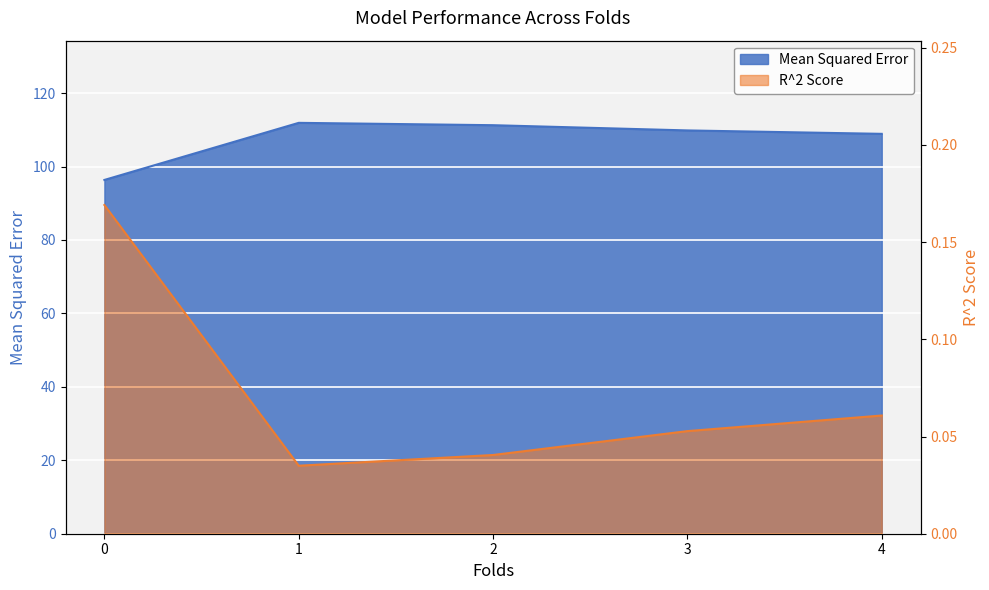

Which series changed the most between 0 and 3?

R^2 Score